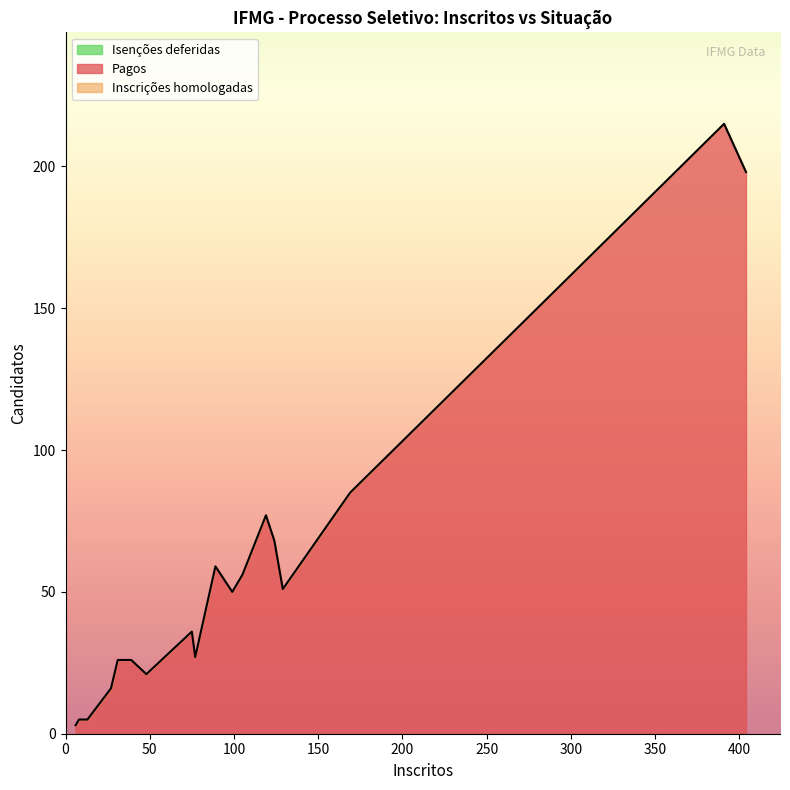

True or false: Isenções deferidas and Pagos cross at least once.

False